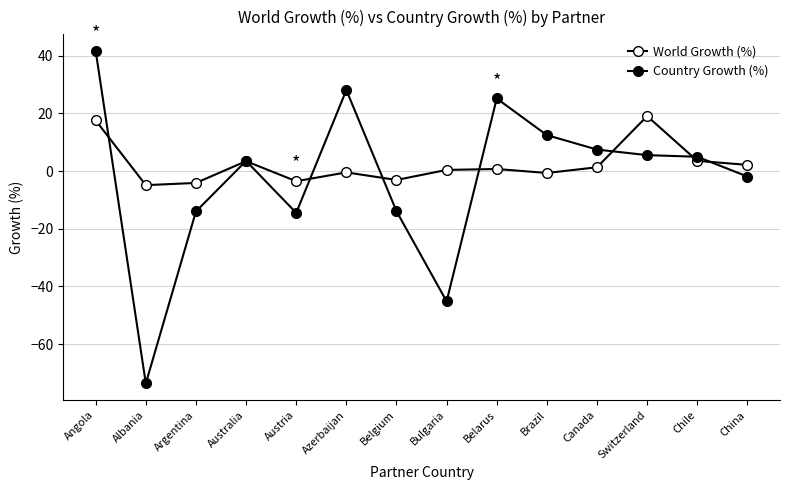

In World Growth (%), how many points are lower than both neighbors (excluding endpoints)?

4